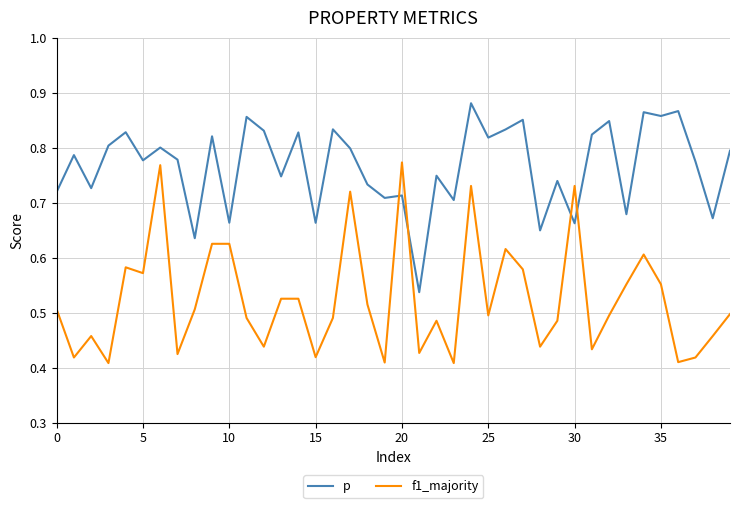

How many intersections are there between f1_majority and p?

4